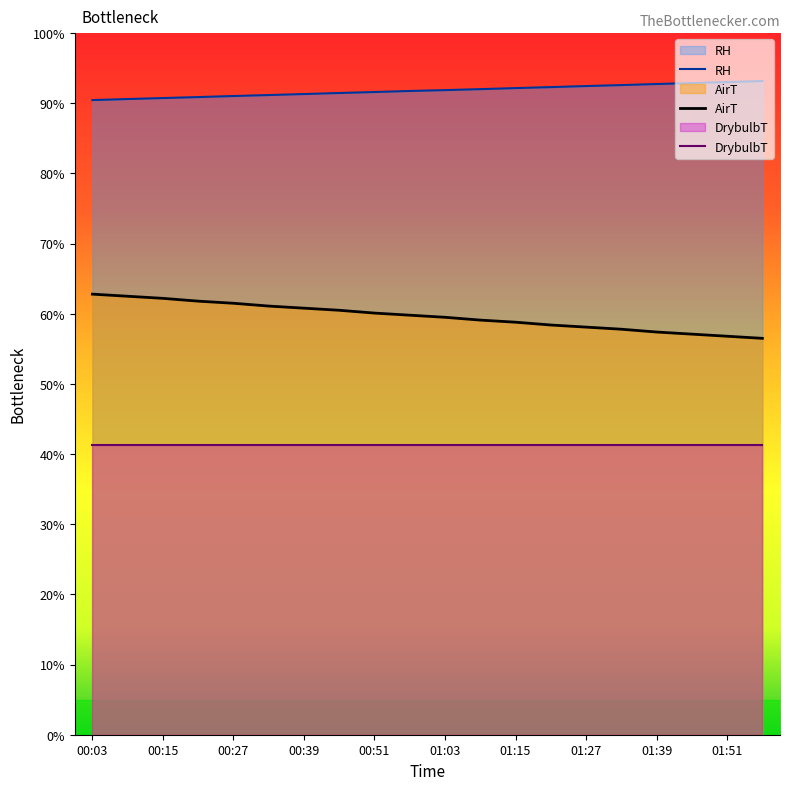

How many distinct data groups are displayed?

3